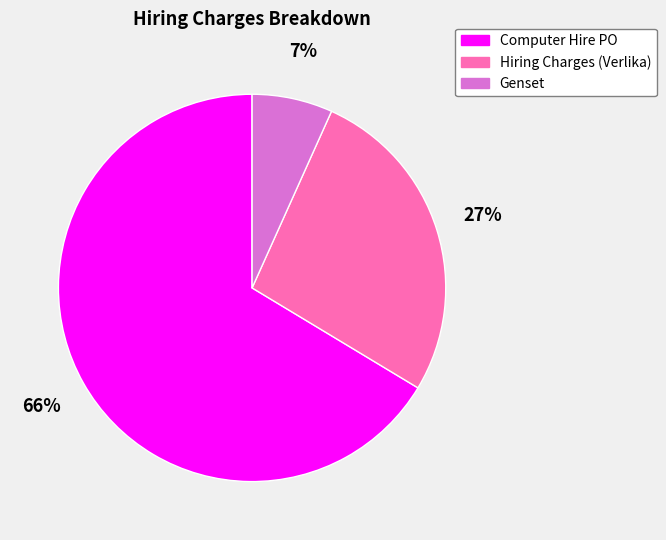

Is Computer Hire PO the majority of the pie?

Yes